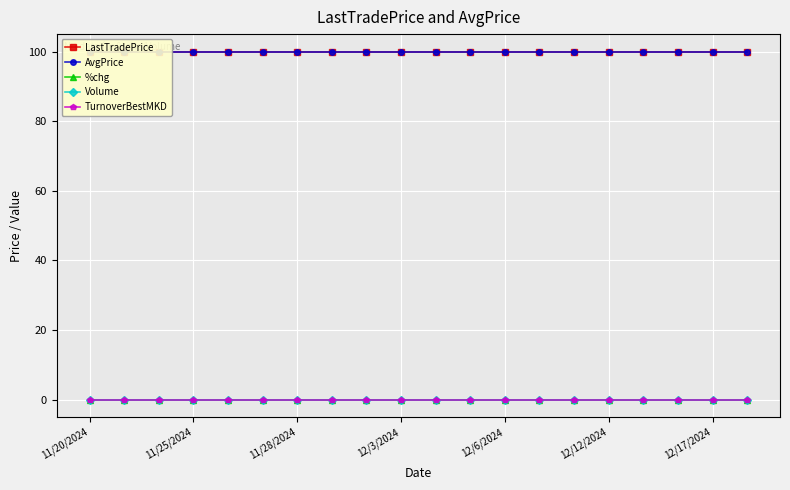

What is the average value of the LastTradePrice series?

100